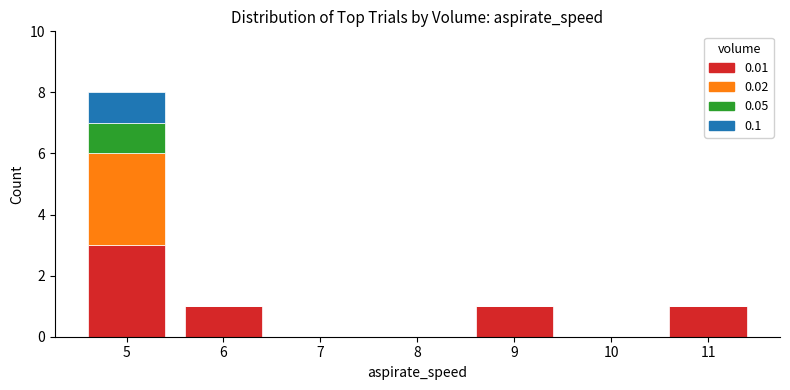

At which category is the sum across all series the highest?

5